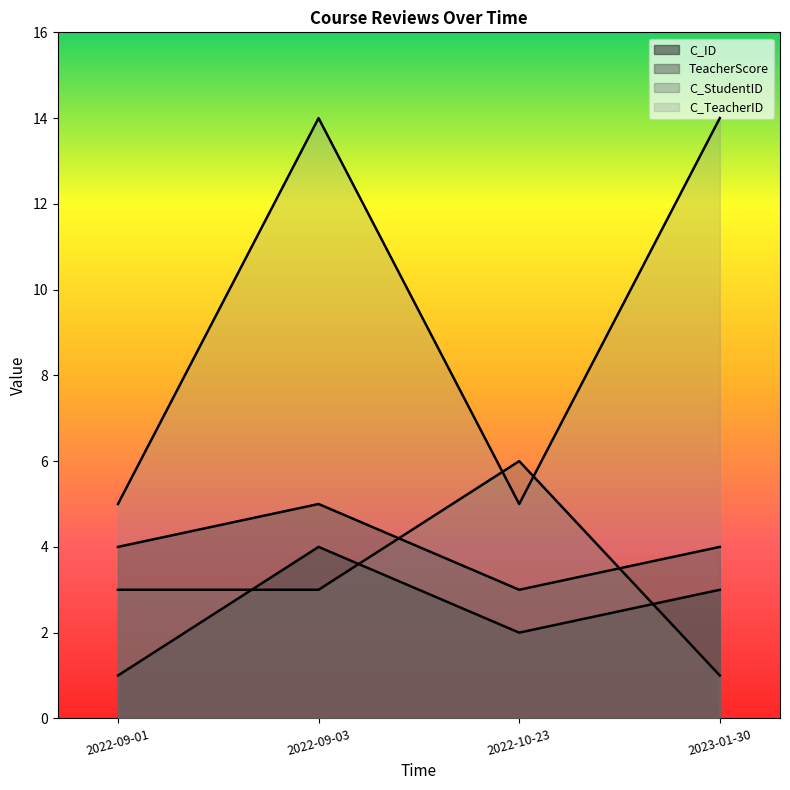

At which label is TeacherScore closest to 4?

2022-09-01